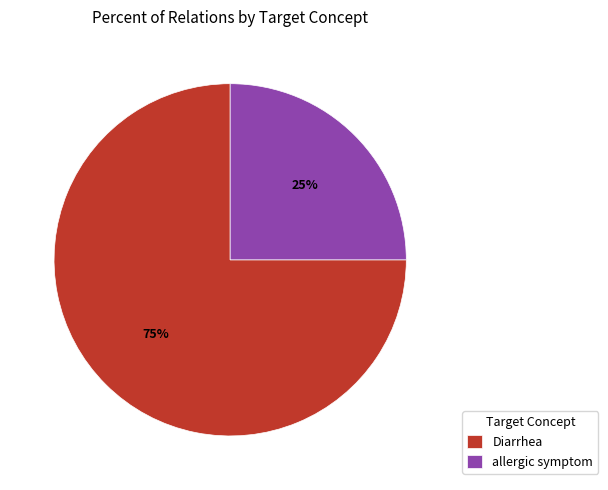

To the nearest percent, what is the difference between the largest and smallest slice percentages?

50%